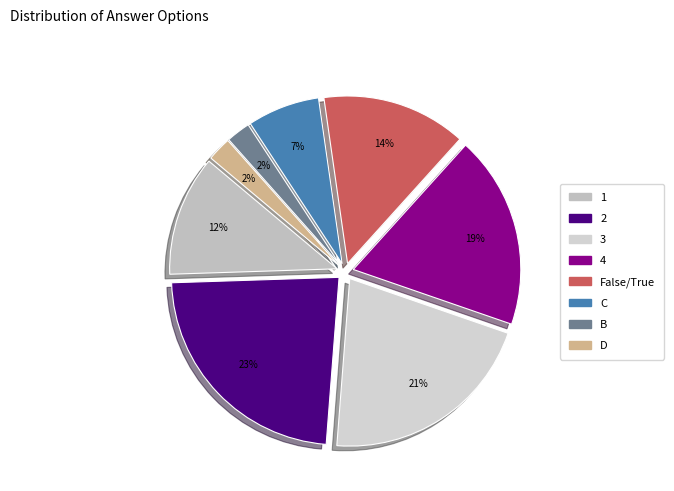

Which slice is the smallest?

B